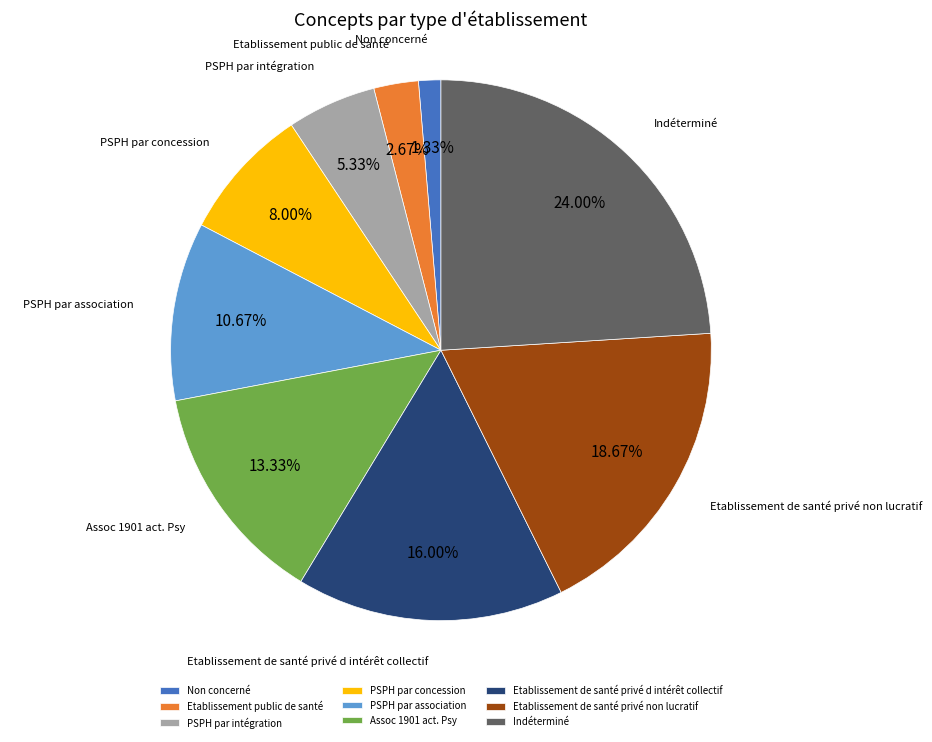

Is Etablissement public de santé the majority of the pie?

No